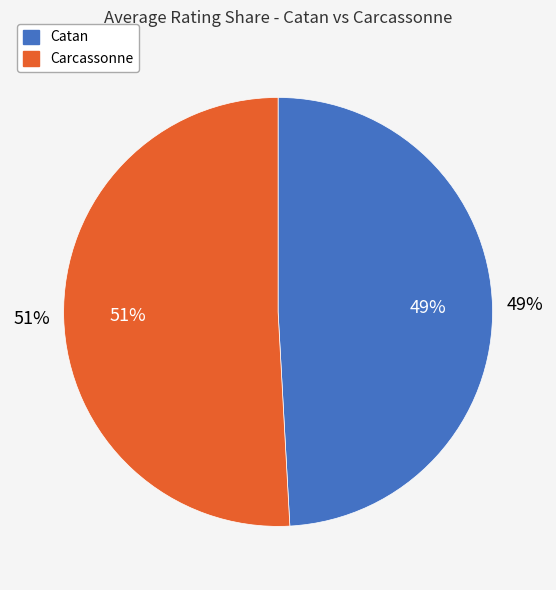

To the nearest percent, what is the difference between the largest and smallest slice percentages?

2%